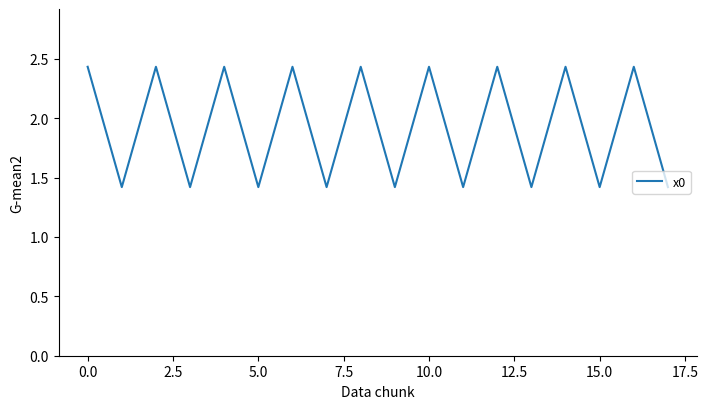

What is the difference between the maximum and minimum values?

1.0